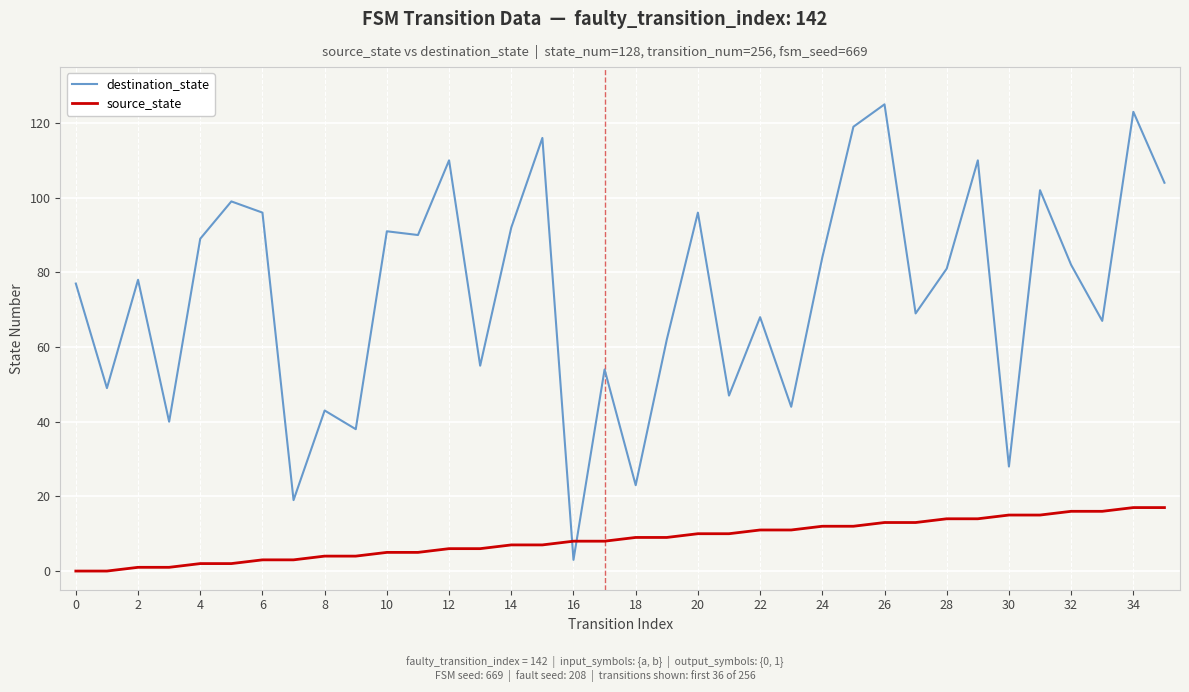

Which series has the largest total across all categories?

destination_state